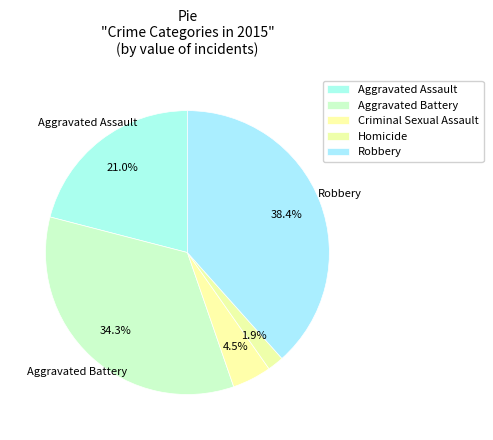

Which category has the smallest portion of the pie?

Homicide